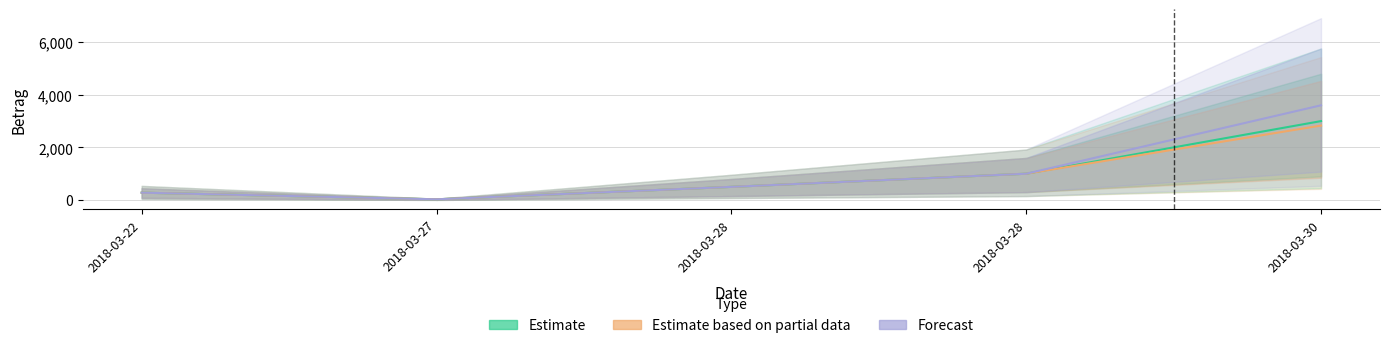

Rank the series by their average value, from lowest to highest.

Estimate based on partial data, Estimate, Forecast